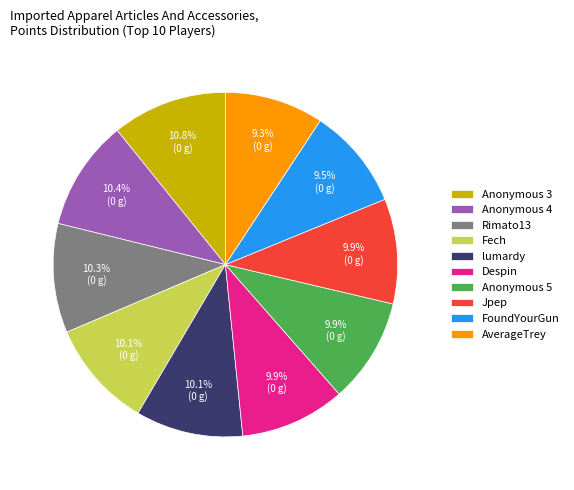

What is the ratio of the value at Anonymous 4 to the value at Fech?

1.0